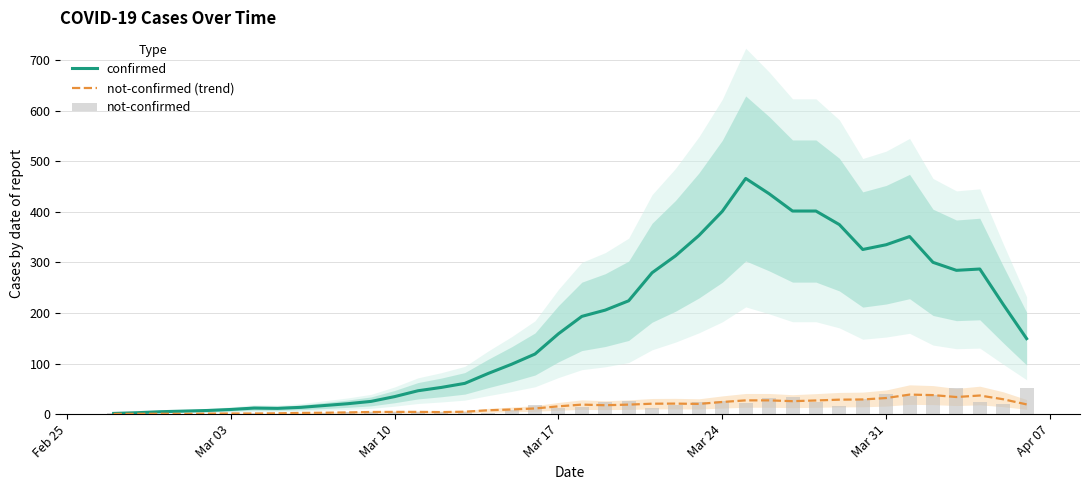

List the series in order of their peak value, highest first.

confirmed, not-confirmed, not-confirmed (trend)